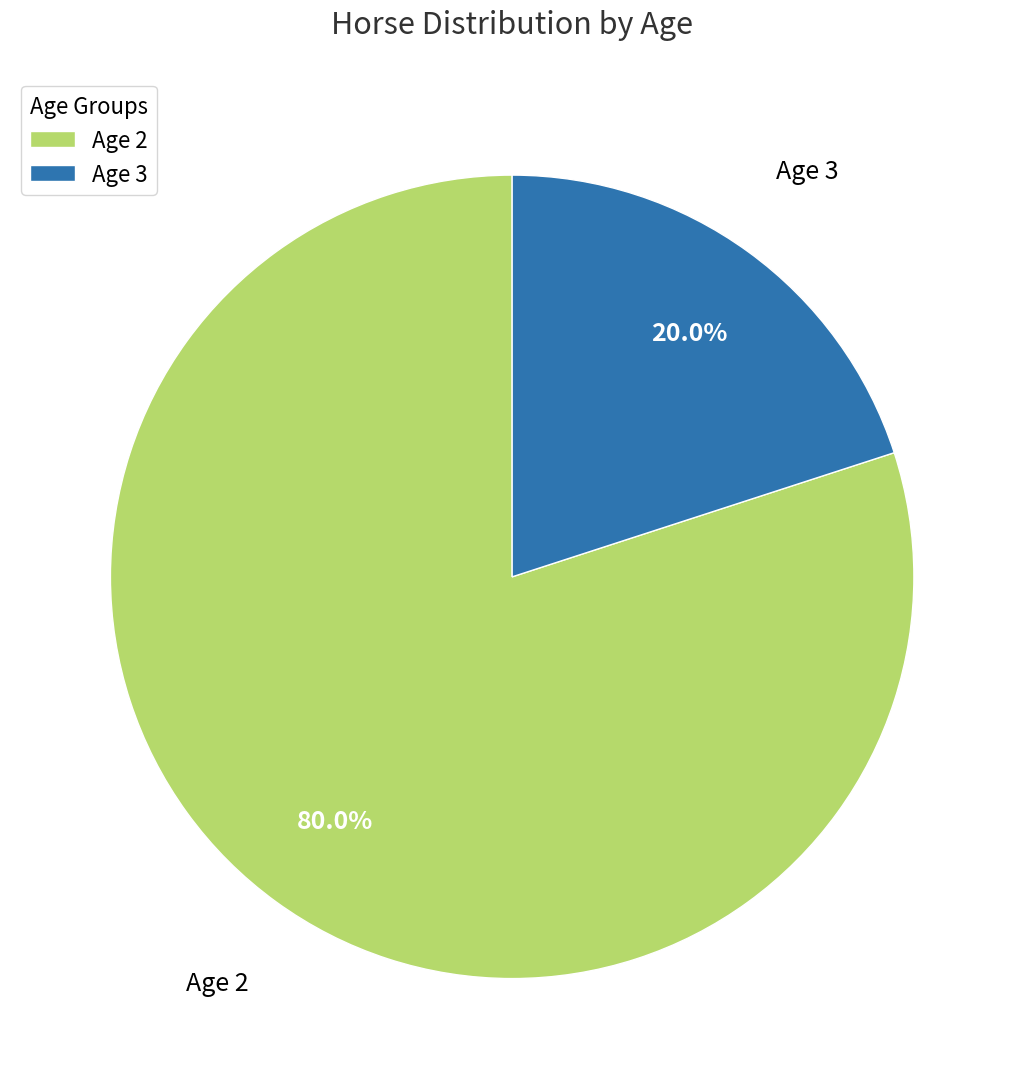

True or false: Age 2 accounts for 47% of the total.

False